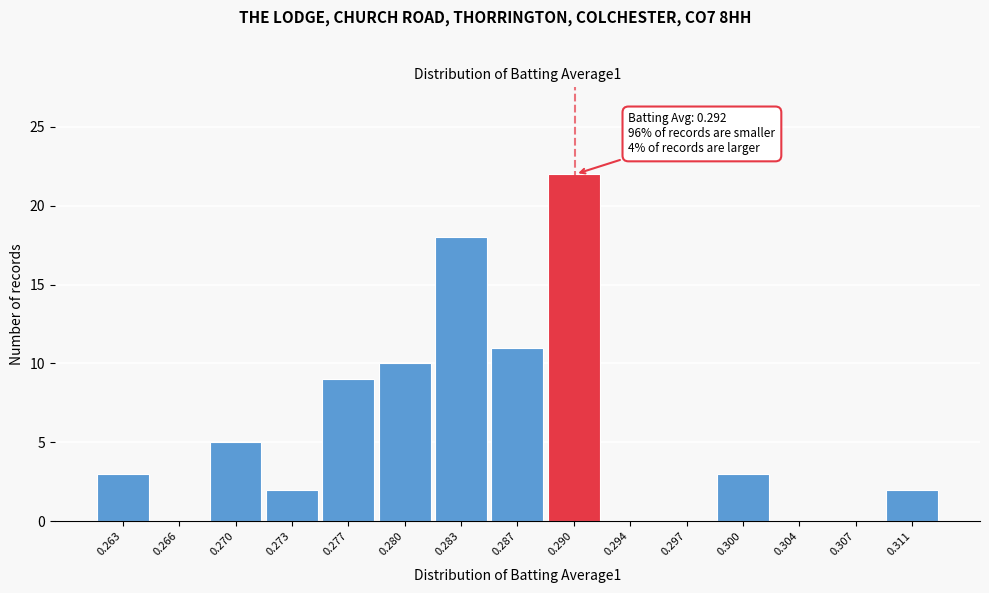

Reading left to right, extract all data points from this chart.

0.263=3	0.266=0	0.270=5	0.273=2	0.277=9	0.280=10	0.283=18	0.287=11	0.290=22	0.294=0	0.297=0	0.300=3	0.304=0	0.307=0	0.311=2